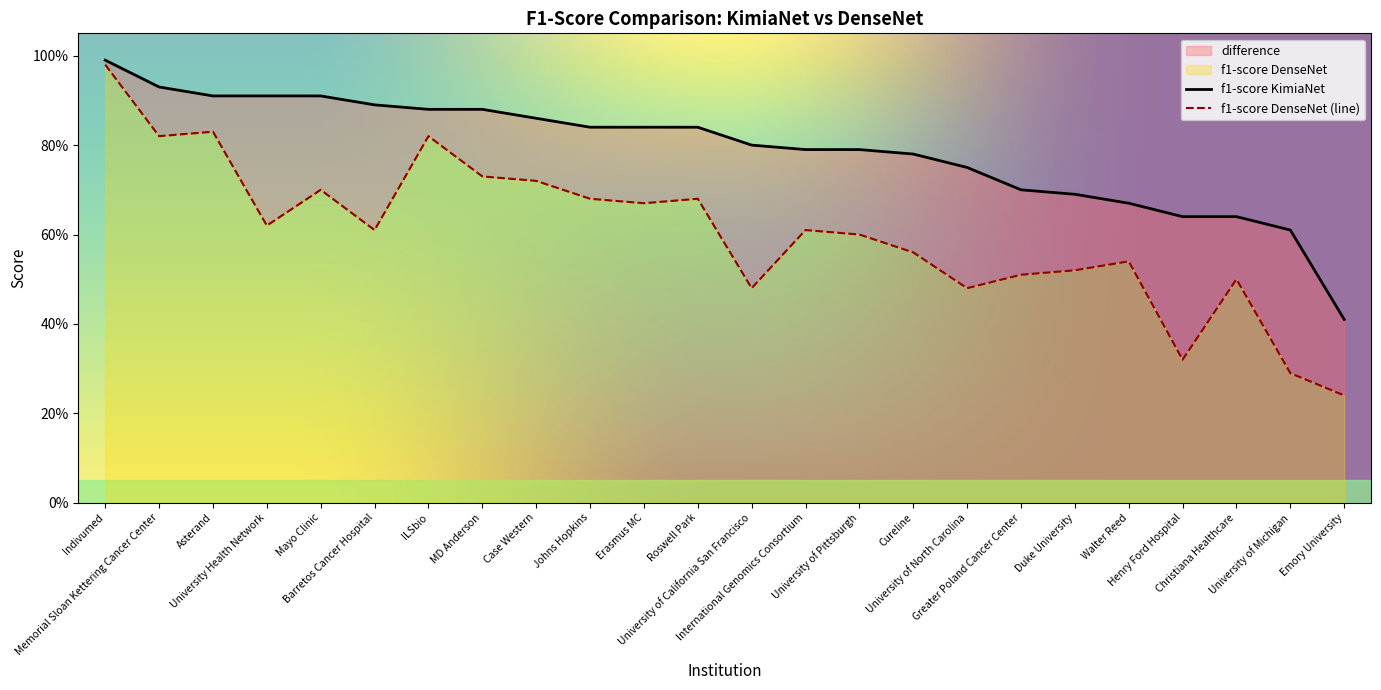

At which category does the chart reach its peak across all series?

Indivumed